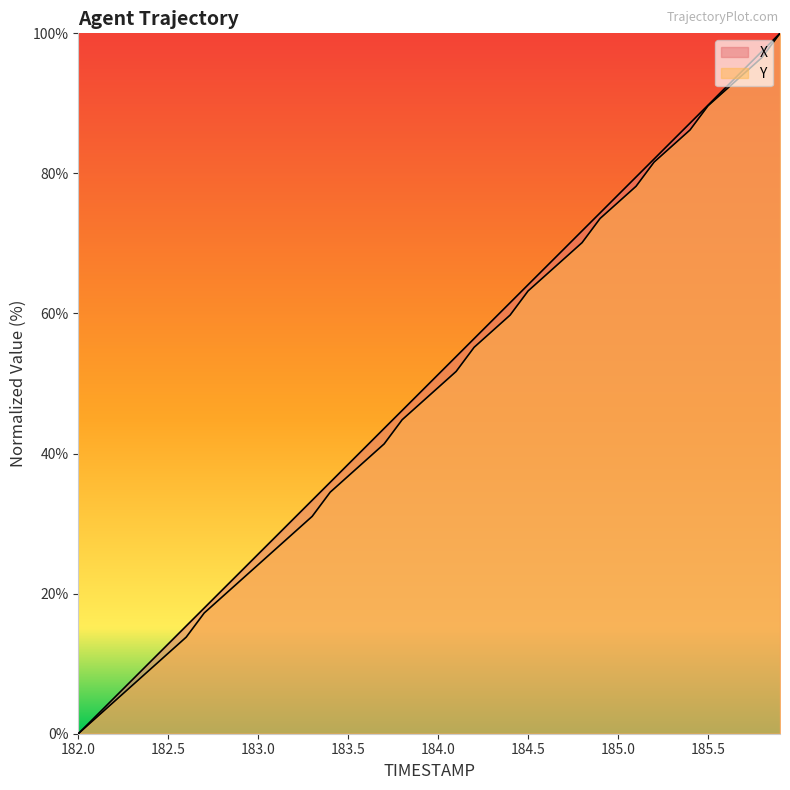

What is the total value across all series at 182.4?

19.5